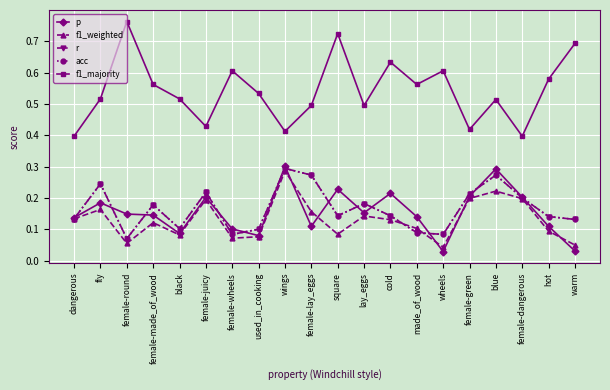

Rank the series by their maximum value, from highest to lowest.

f1_majority, p, r, acc, f1_weighted